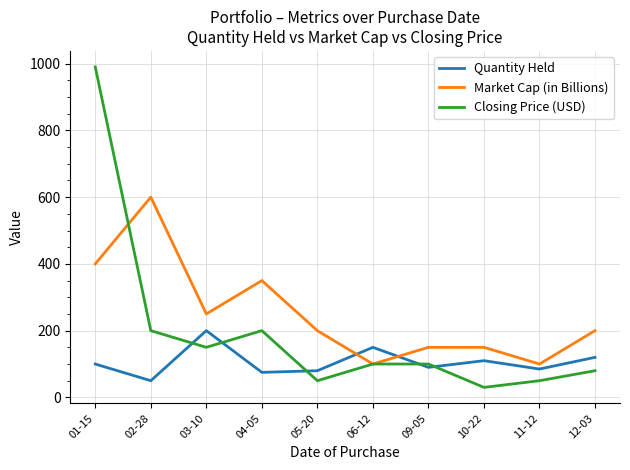

Which series has the widest spread of values?

Closing Price (USD)